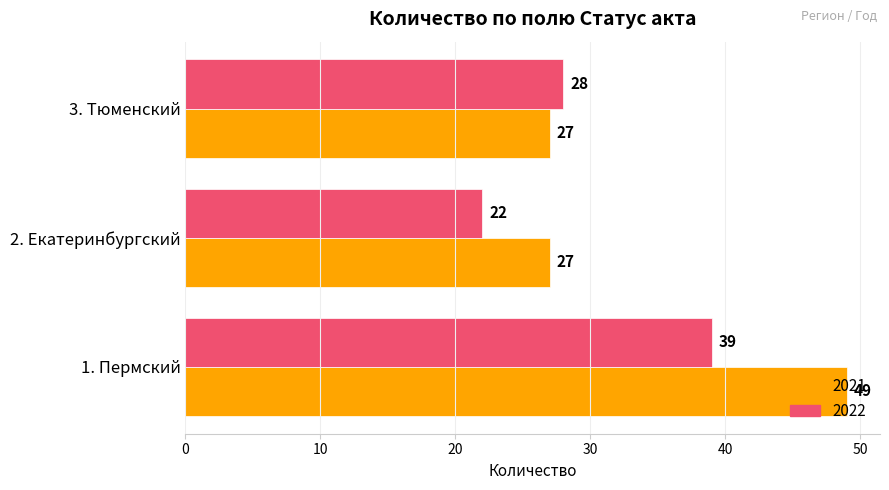

At how many categories does at least one series exceed 38?

1